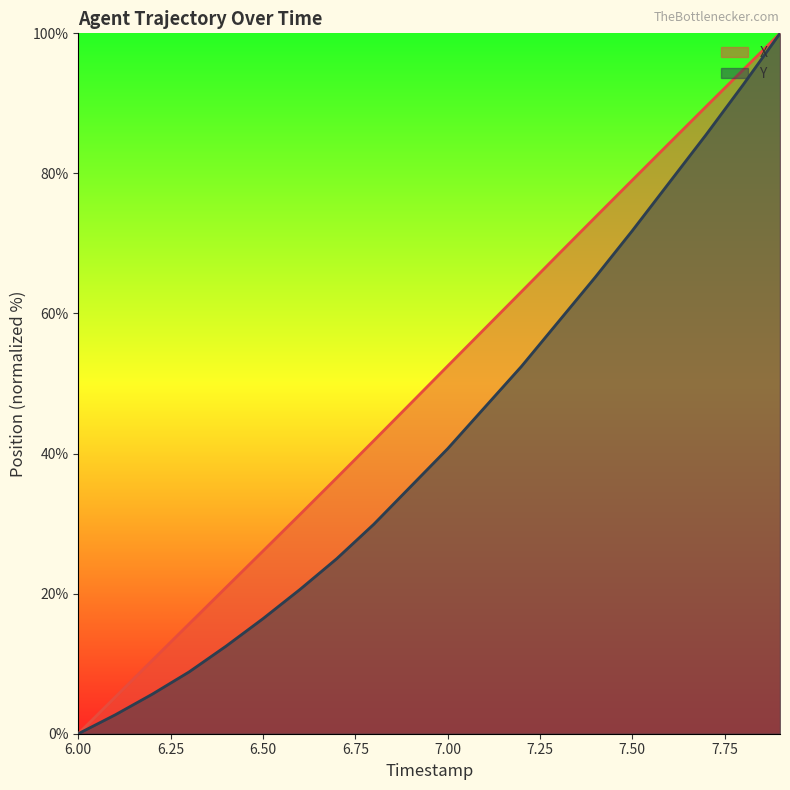

What are all the series names shown in the legend?

X, Y